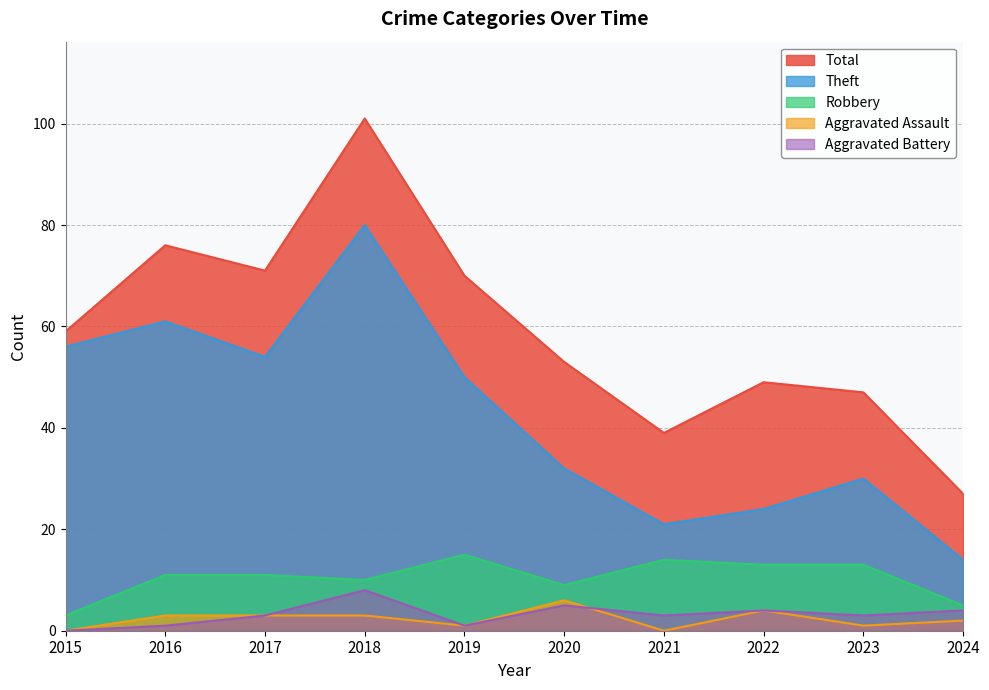

True or false: Aggravated Battery and Theft cross at least once.

False